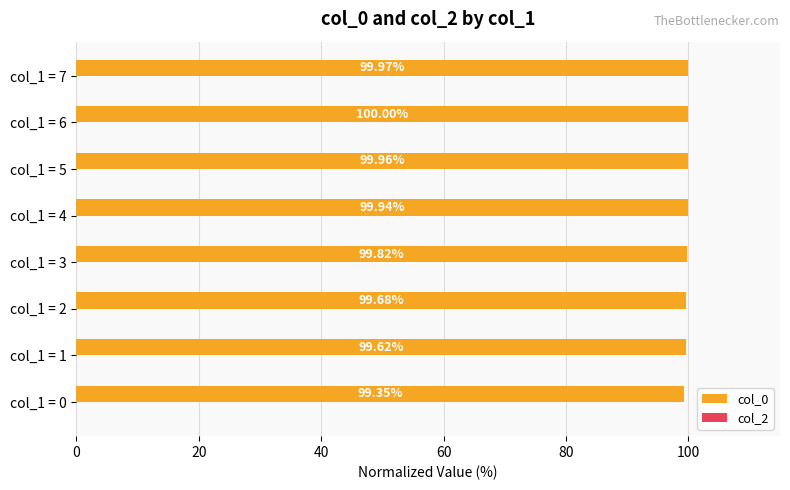

What is the sum of all values?

798.3